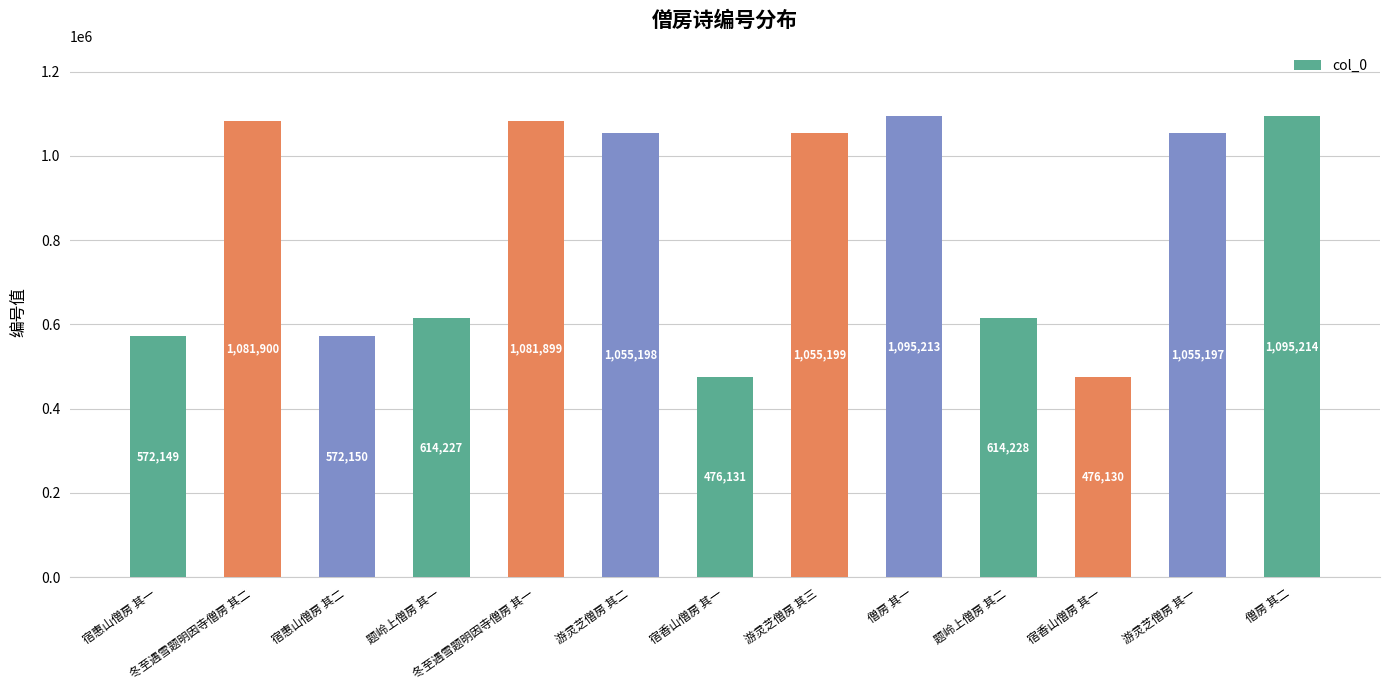

What is the greatest value displayed?

1095214